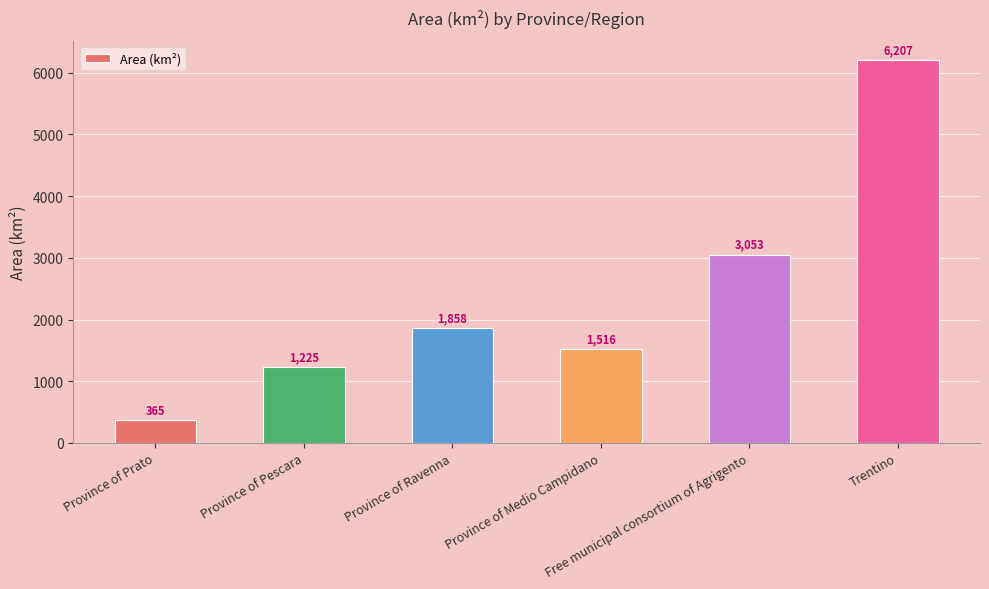

Between Trentino and Province of Medio Campidano, which is larger?

Trentino